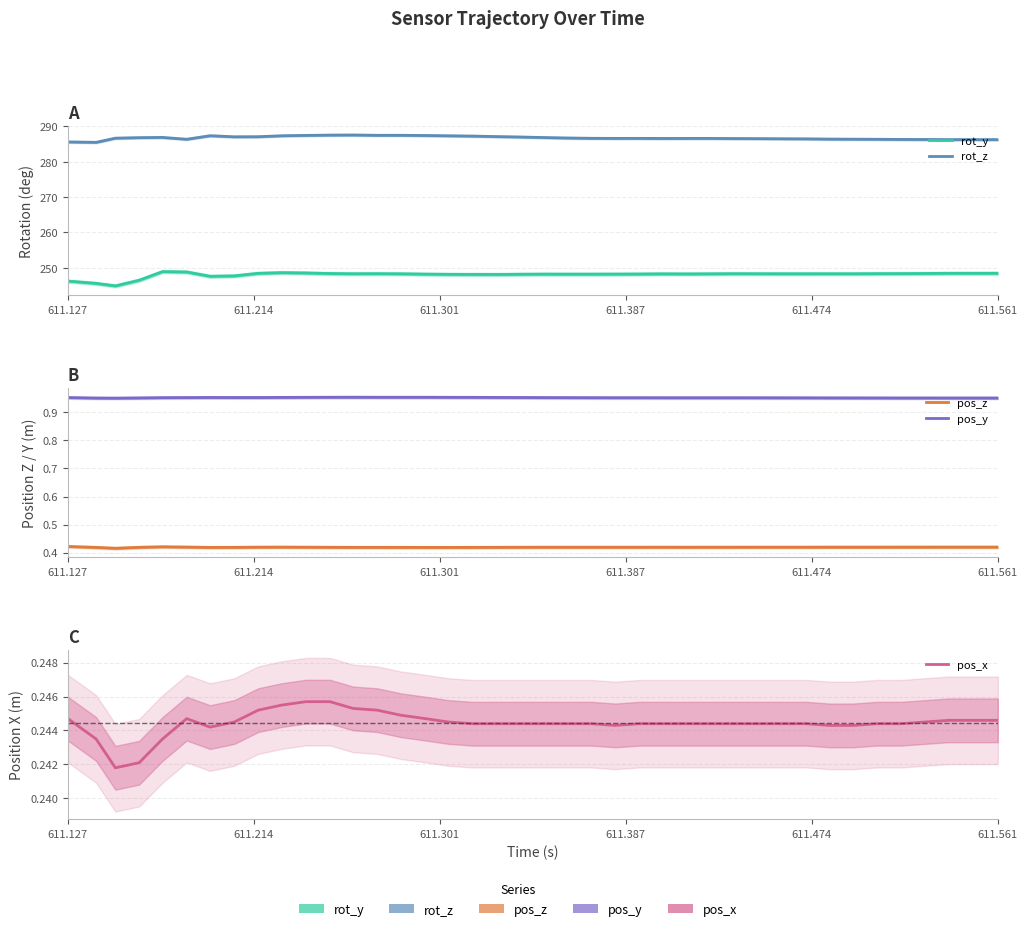

True or false: rot_y and pos_x intersect in this chart.

False